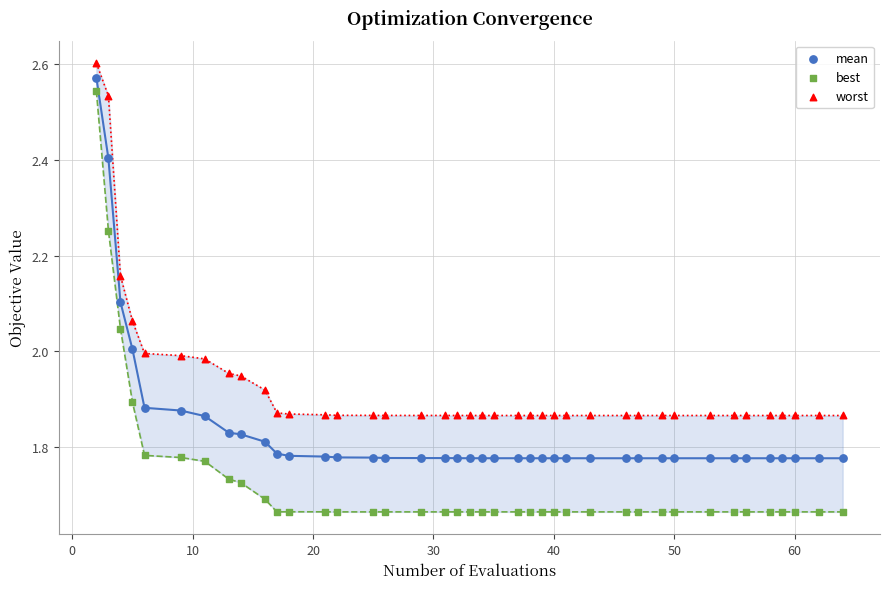

Which series has the widest spread of Y values?

best